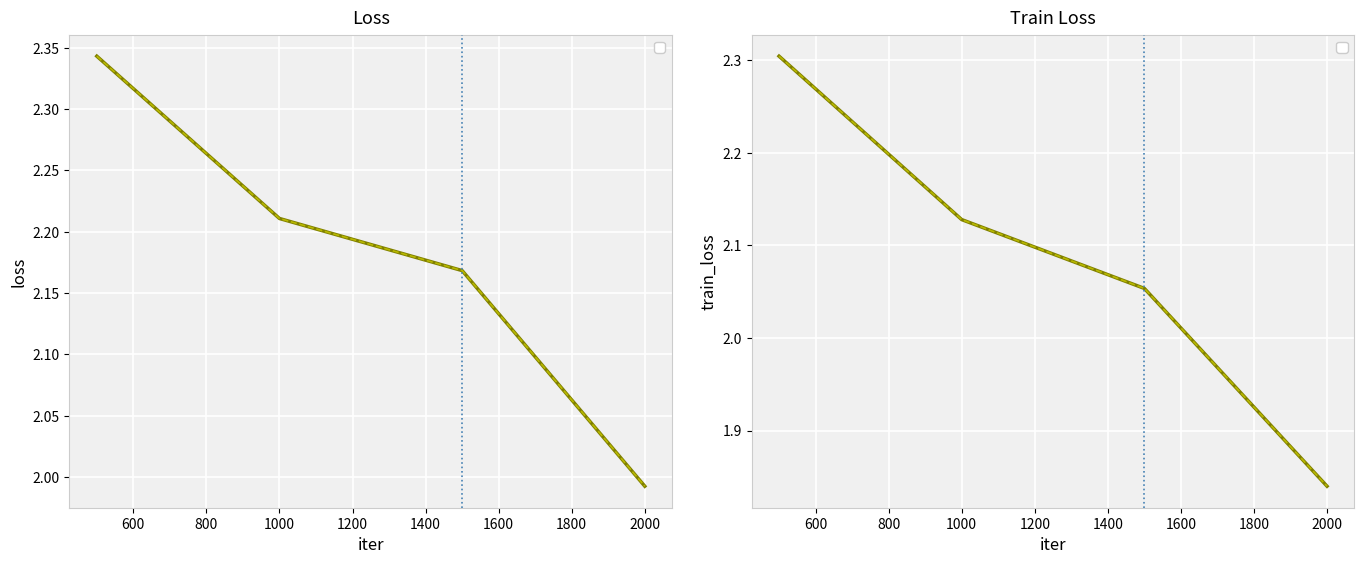

Reading right to left, what are all the values shown in this chart?

loss: 2.0	2.2	2.2	2.3
loss (dashed overlay): 2.0	2.2	2.2	2.3
train_loss: 1.8	2.1	2.1	2.3
train_loss (dashed overlay): 1.8	2.1	2.1	2.3